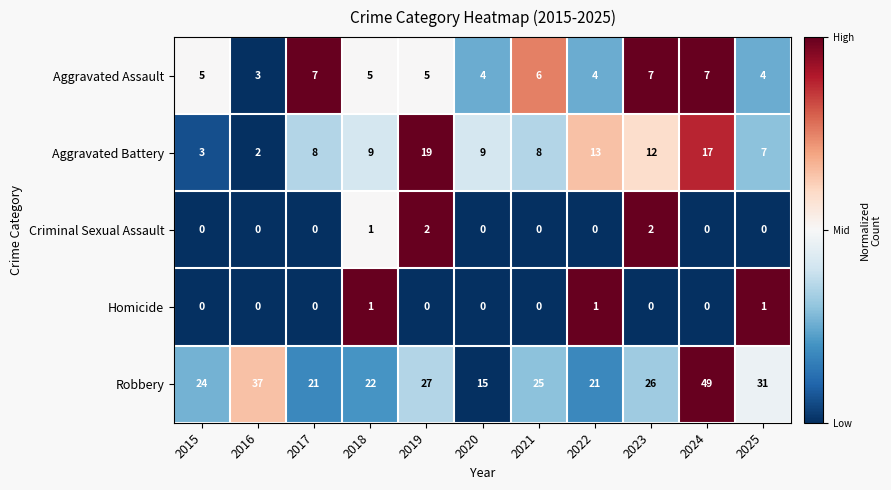

Which series has the largest total across all categories?

Robbery